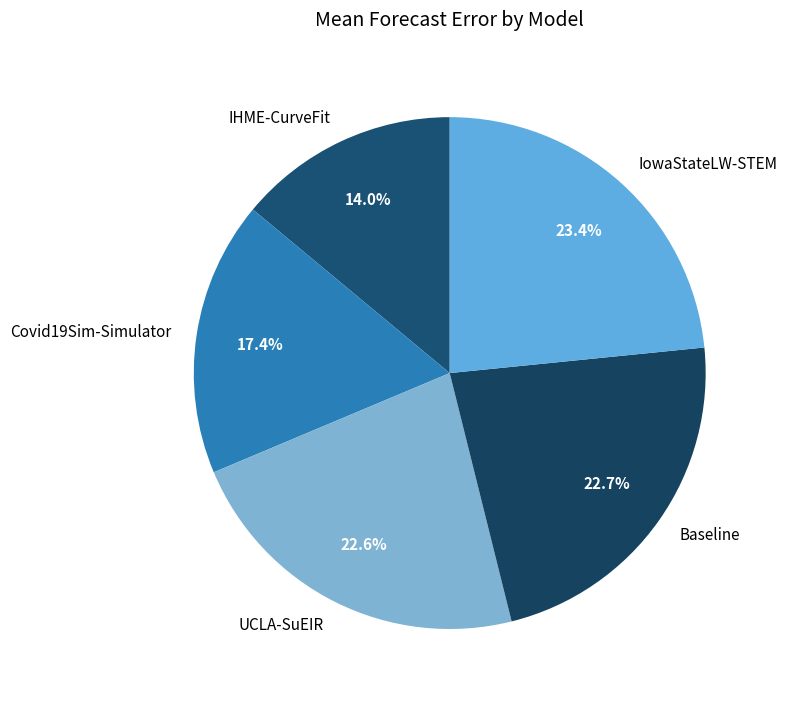

Is the sum of IHME-CurveFit and UCLA-SuEIR greater than half?

No